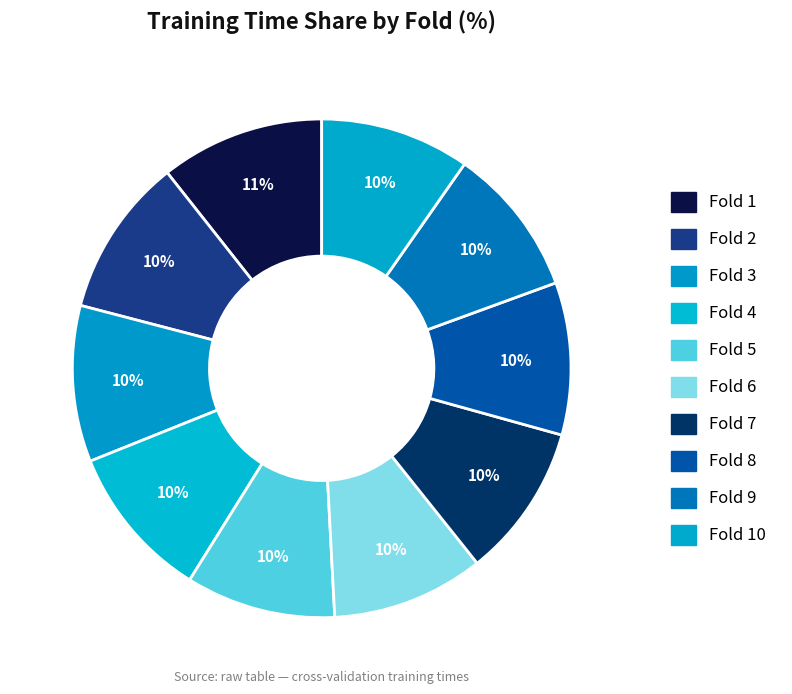

Which slice is the smallest?

Fold 9